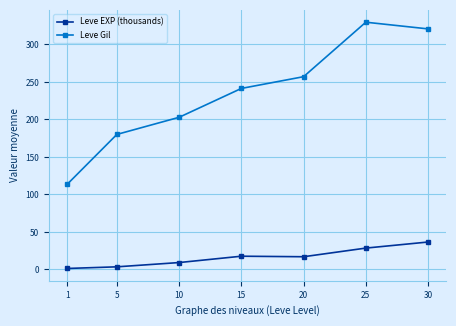

Which series changed the most between 10 and 30?

Leve Gil